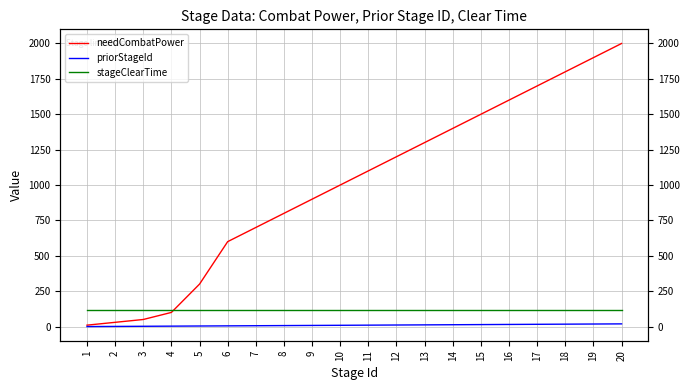

Reading left to right, extract all data points from this chart.

needCombatPower: 1=10	2=30	3=50	4=100	5=300	6=600	7=700	8=800	9=900	10=1000	11=1100	12=1200	13=1300	14=1400	15=1500	16=1600	17=1700	18=1800	19=1900	20=2000
priorStageId: 1=0	2=1	3=2	4=3	5=4	6=5	7=6	8=7	9=8	10=9	11=10	12=11	13=12	14=13	15=14	16=15	17=16	18=17	19=18	20=19
stageClearTime: 1=120	2=120	3=120	4=120	5=120	6=120	7=120	8=120	9=120	10=120	11=120	12=120	13=120	14=120	15=120	16=120	17=120	18=120	19=120	20=120